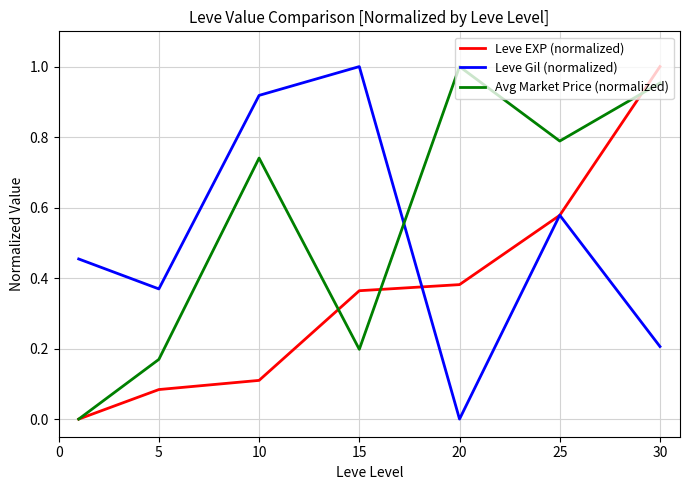

Which series ends up on top after the final intersection of Leve Gil (normalized) and Avg Market Price (normalized)?

Avg Market Price (normalized)